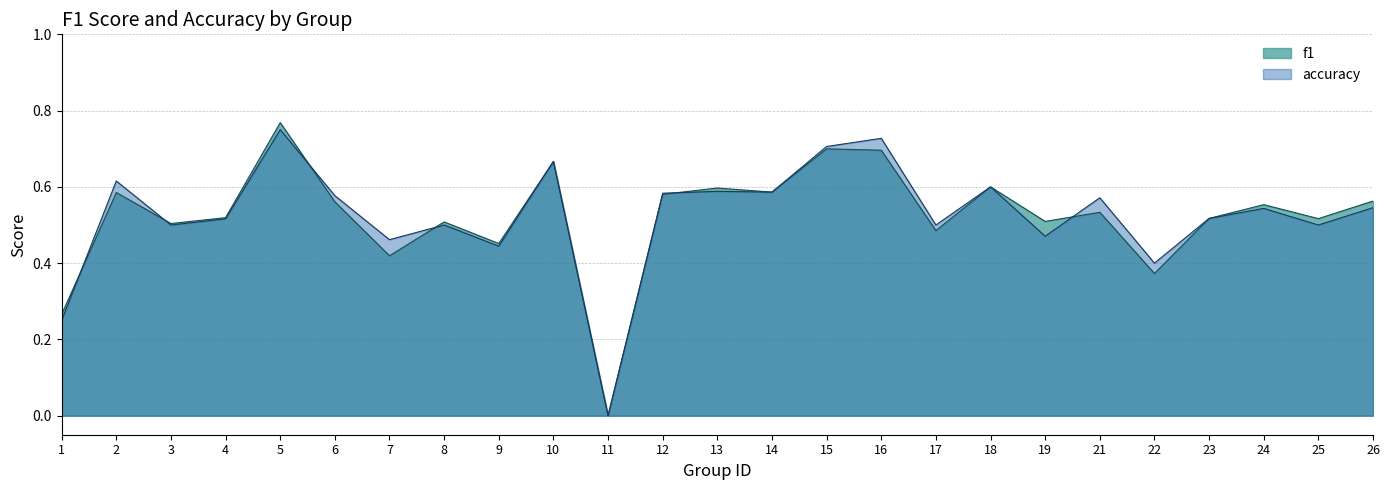

Rank the series at 8 from lowest to highest value.

accuracy, f1